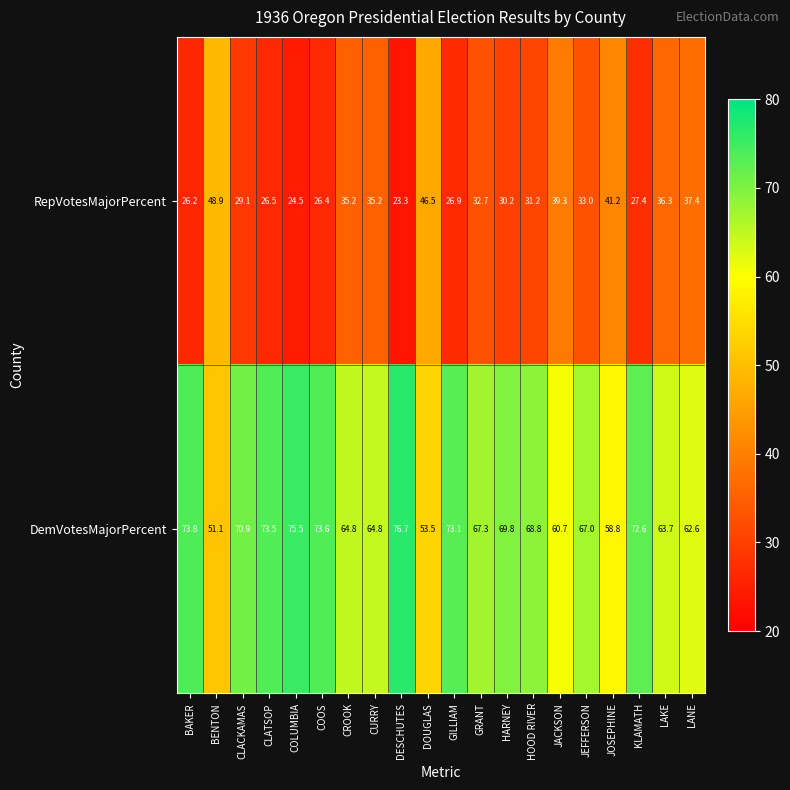

At how many categories does at least one series exceed 27?

20